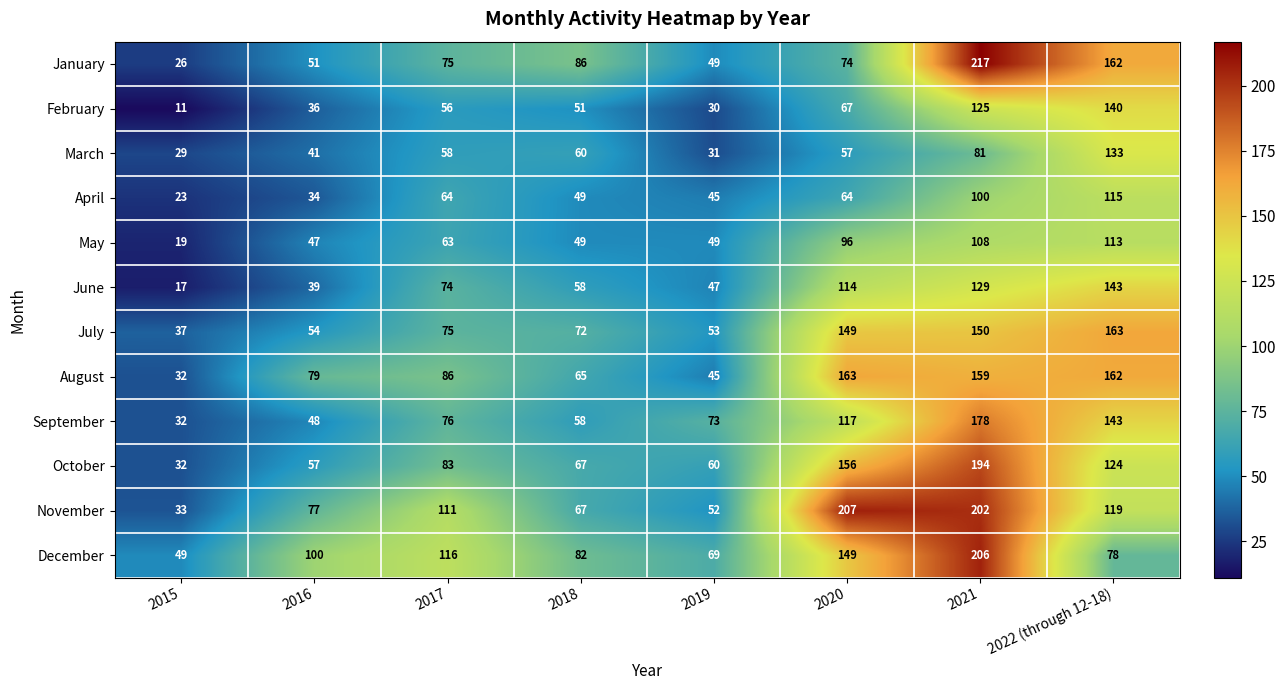

Which category has the lowest value across all series?

2015